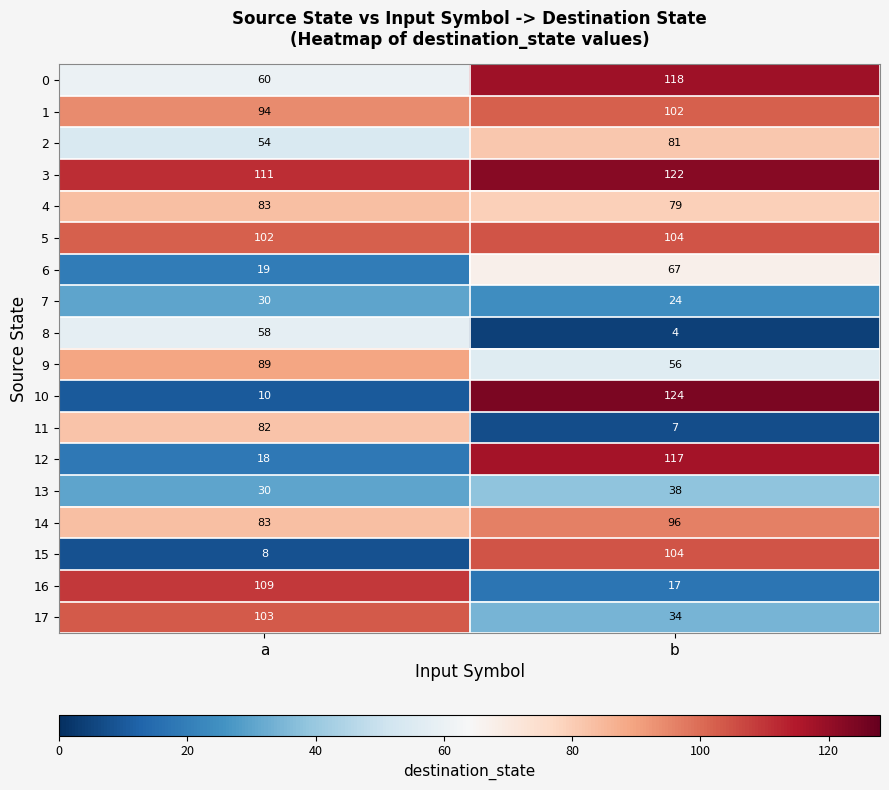

Which series has the largest range (max minus min)?

10